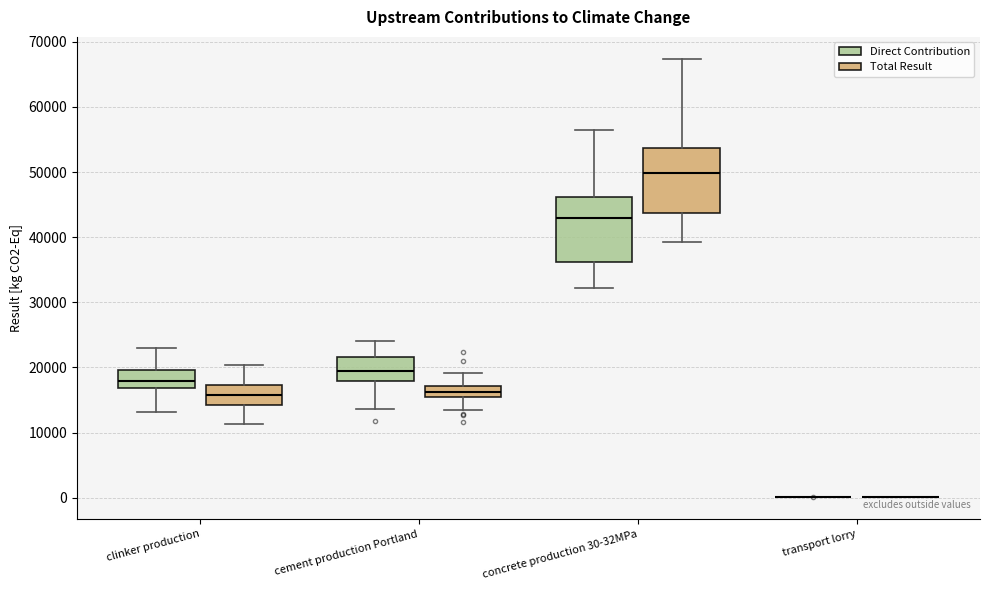

Where does the median line of the box for clinker production (Direct Contribution) sit on the y-axis? The values are not printed on the chart, so give them approximately, as read against the axis.

18000